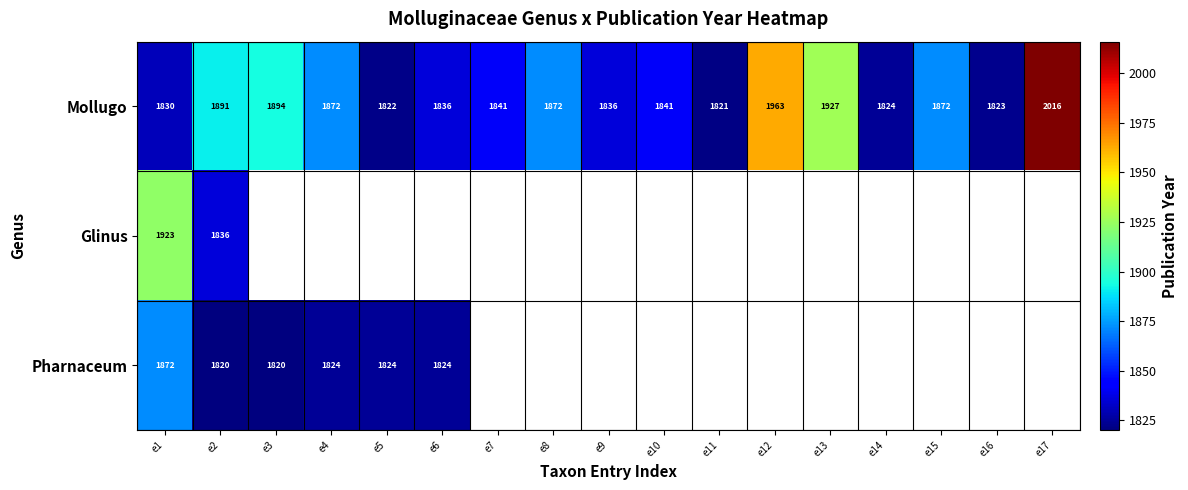

At which label is Mollugo closest to 1918?

e13